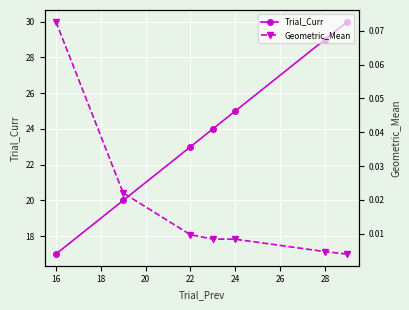

Does the chart display data point markers on the line(s)?

Yes